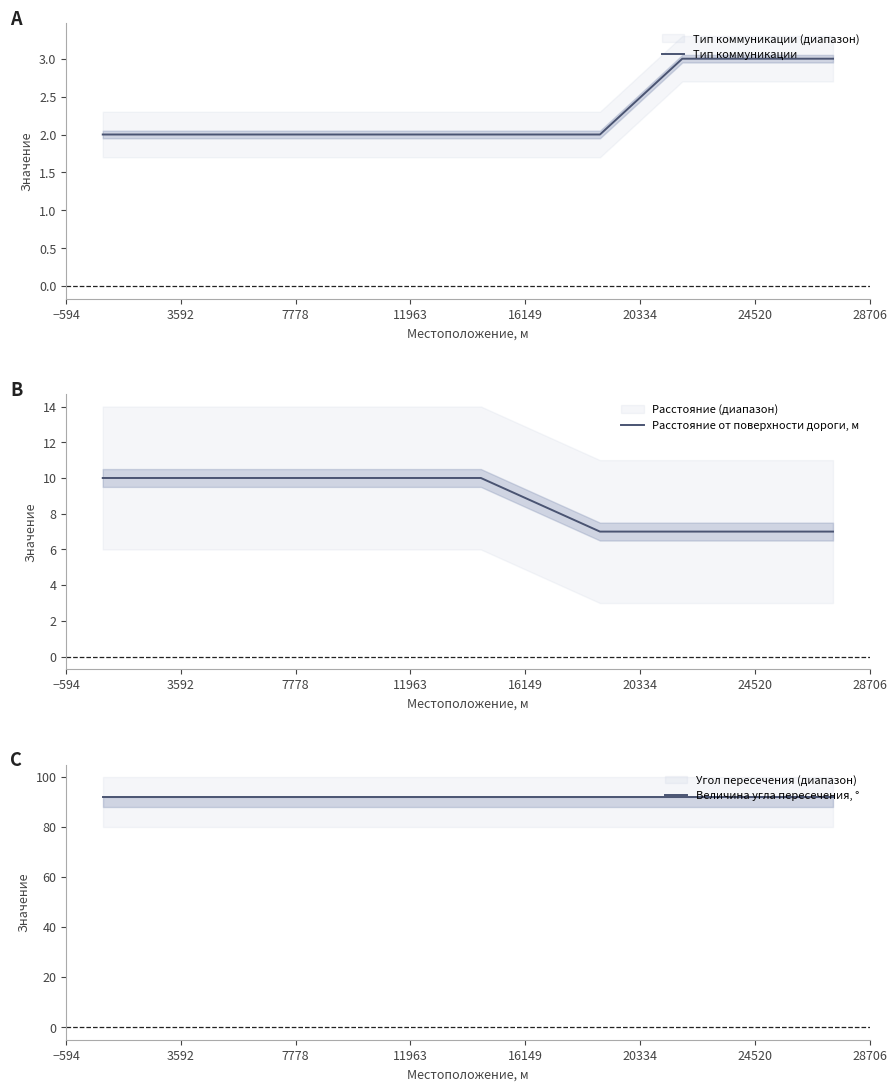

How many data points in Тип коммуникации are above 2?

3